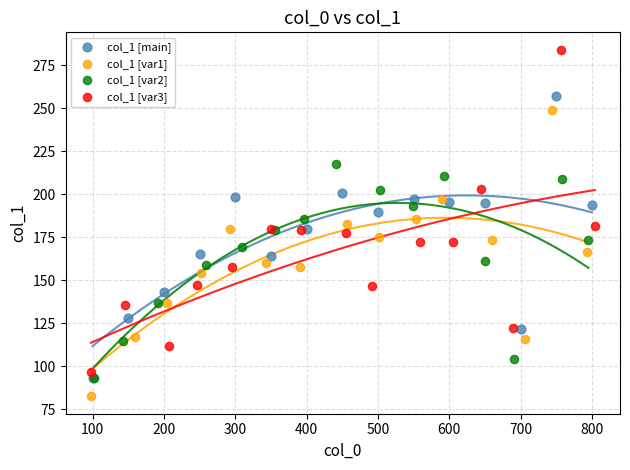

Which series contains the lowest Y value?

col_1 [var1]